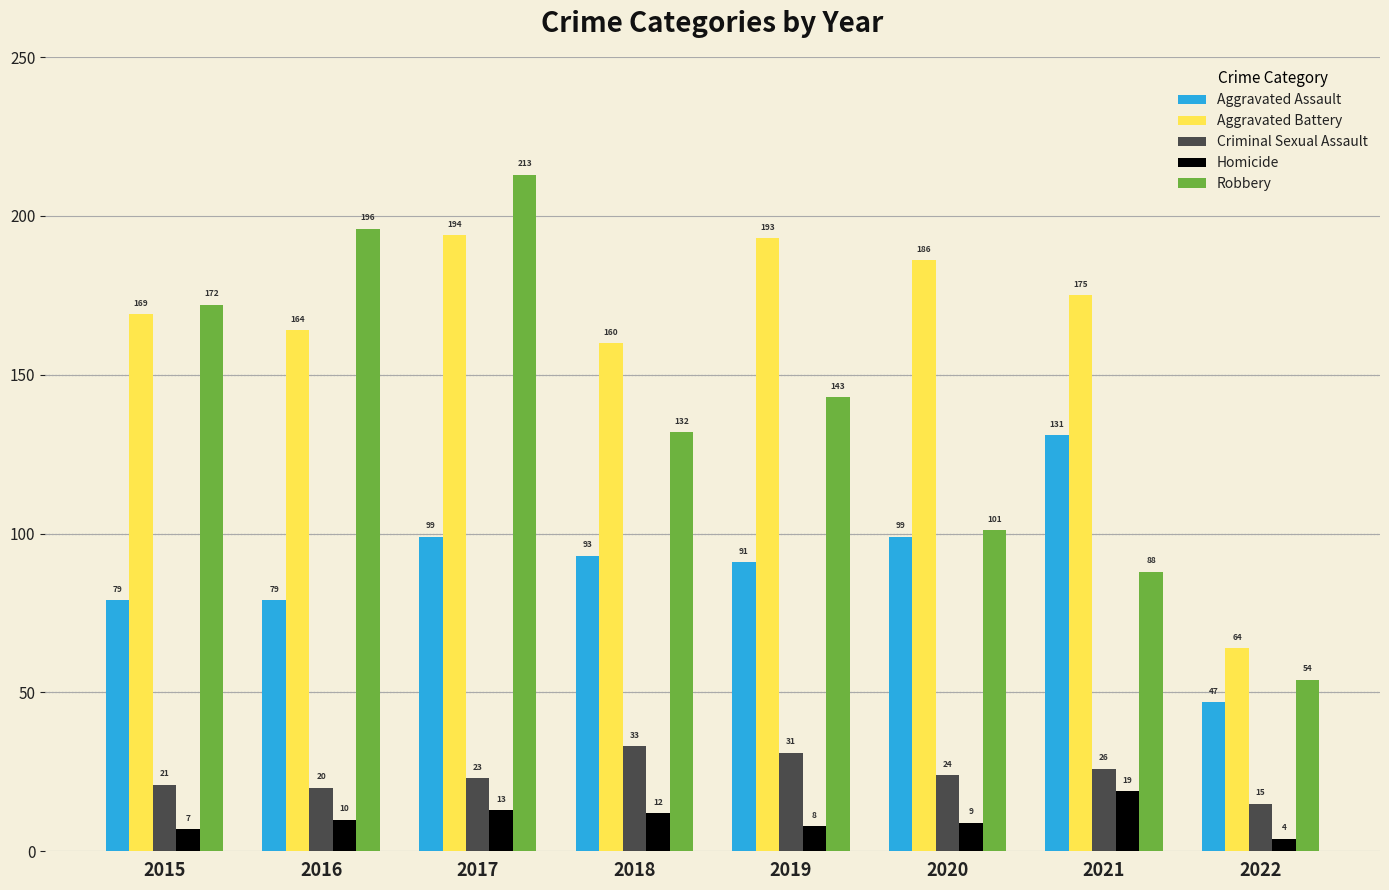

The Robbery series shows 32 at 2021. True or false?

False